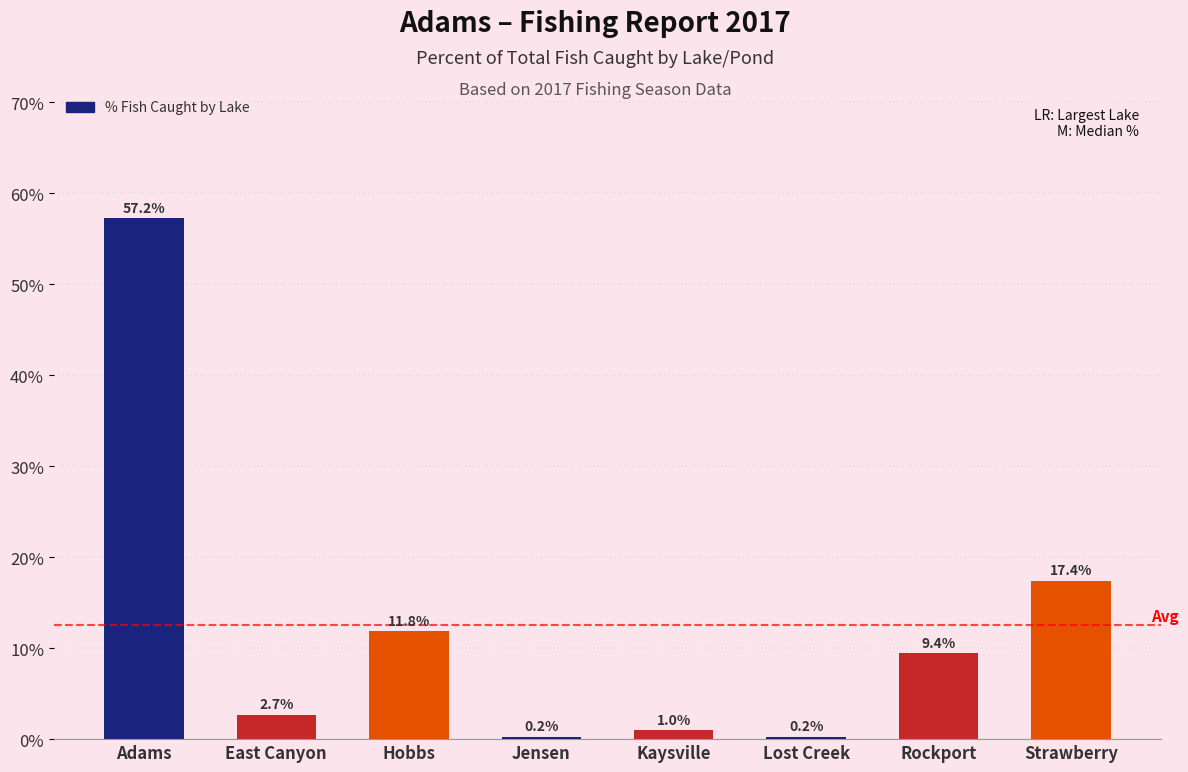

Which has a higher value, East Canyon or Lost Creek?

East Canyon